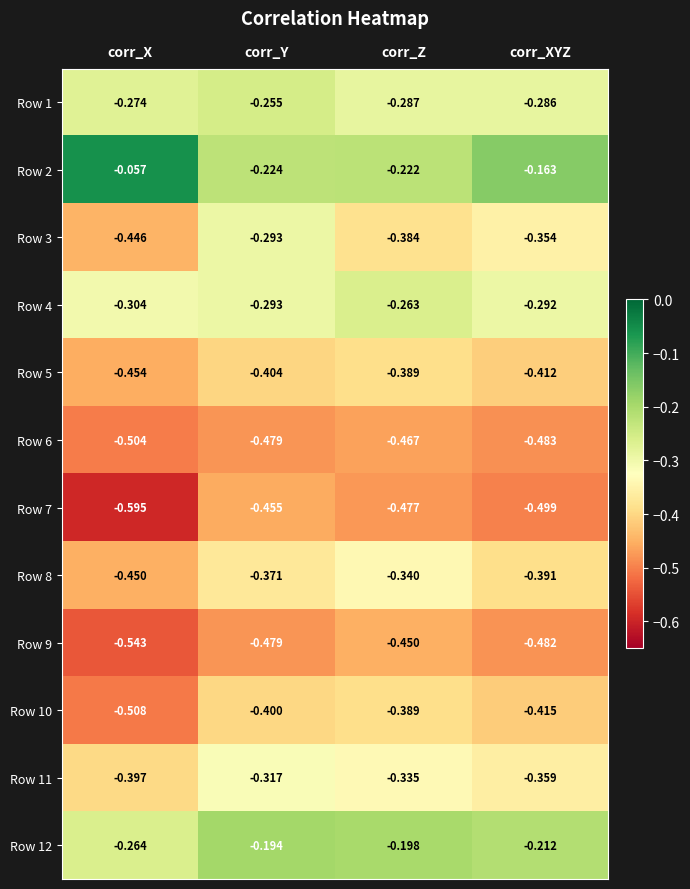

Where is Row 9 nearest to the value 0?

corr_Z